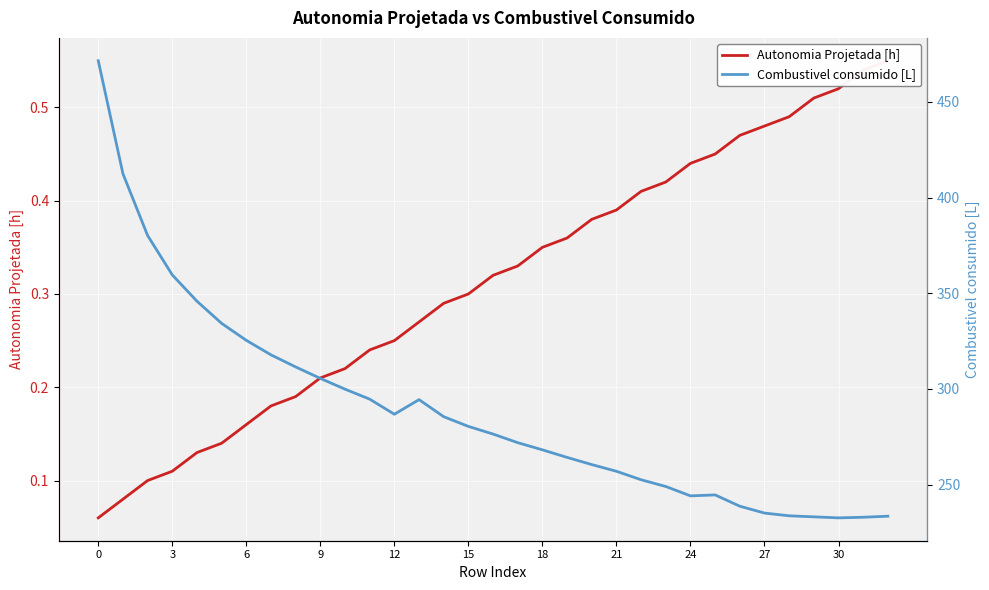

What is the label of the 3rd point from the right?

30